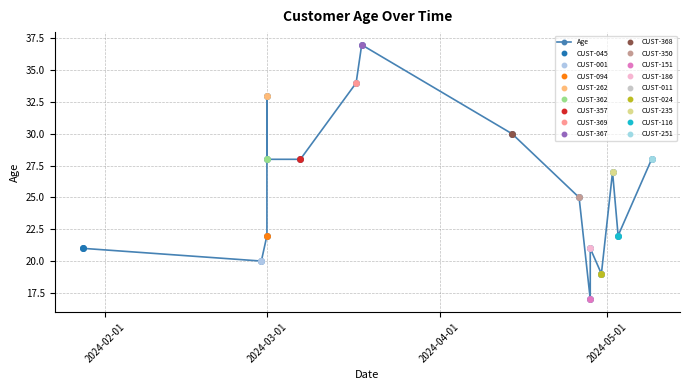

True or false: the data shows 7 at 5.

False